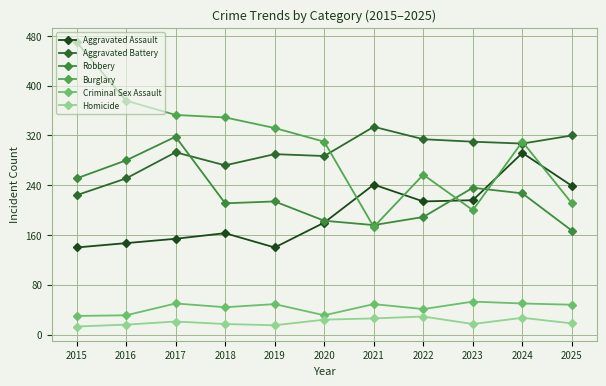

At which category is the sum across all series the highest?

2024